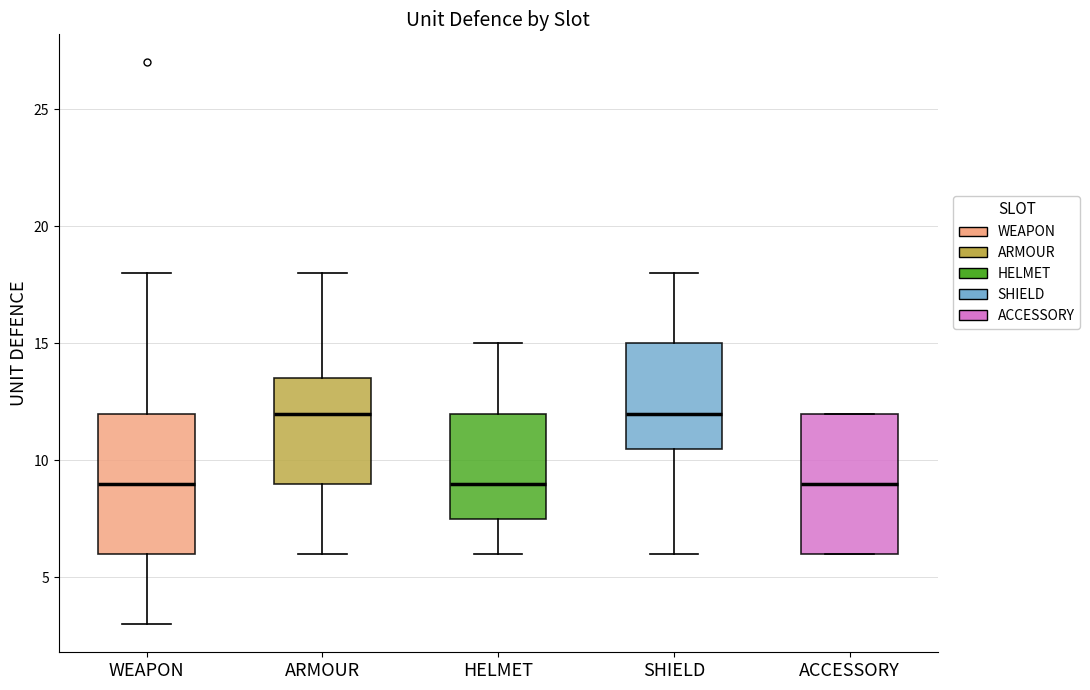

Reading left to right, read every box against the y-axis: the position of its median line, the range the box covers, and the ends of its whiskers. The values are not printed on the chart, so give them approximately, as read against the axis.

WEAPON: median 9.0, box 6.0 to 12.0, whiskers 3.0 to 18.0
ARMOUR: median 12.0, box 9.0 to 13.5, whiskers 6.0 to 18.0
HELMET: median 9.0, box 7.5 to 12.0, whiskers 6.0 to 15.0
SHIELD: median 12.0, box 10.5 to 15.0, whiskers 6.0 to 18.0
ACCESSORY: median 9.0, box 6.0 to 12.0, whiskers 6.0 to 12.0